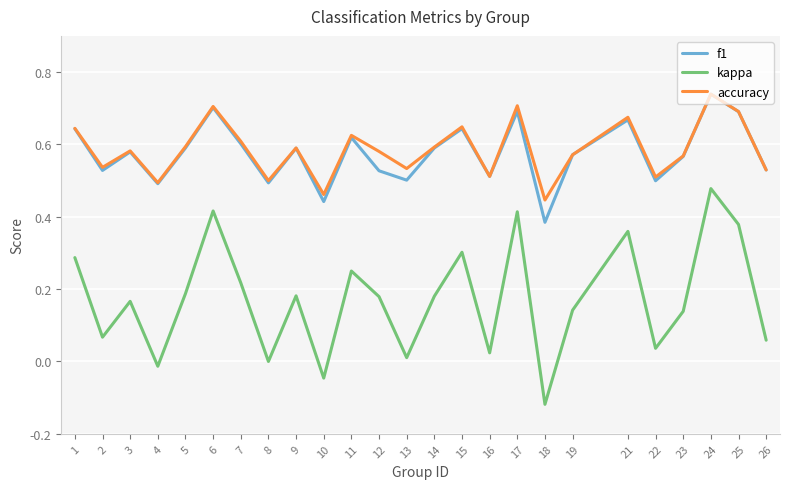

The accuracy series shows 0.5 at 4. True or false?

True